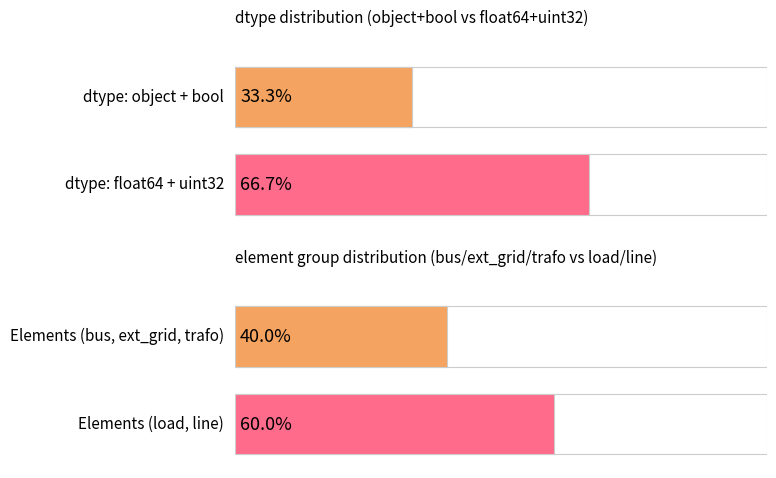

Where is the data nearest to the value 4?

bool